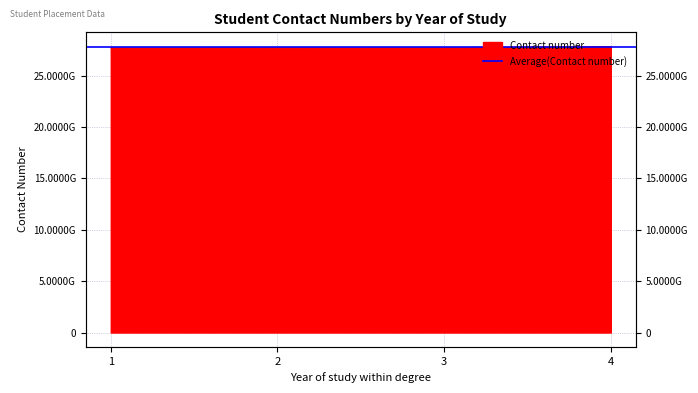

How many data points does each series have?

4